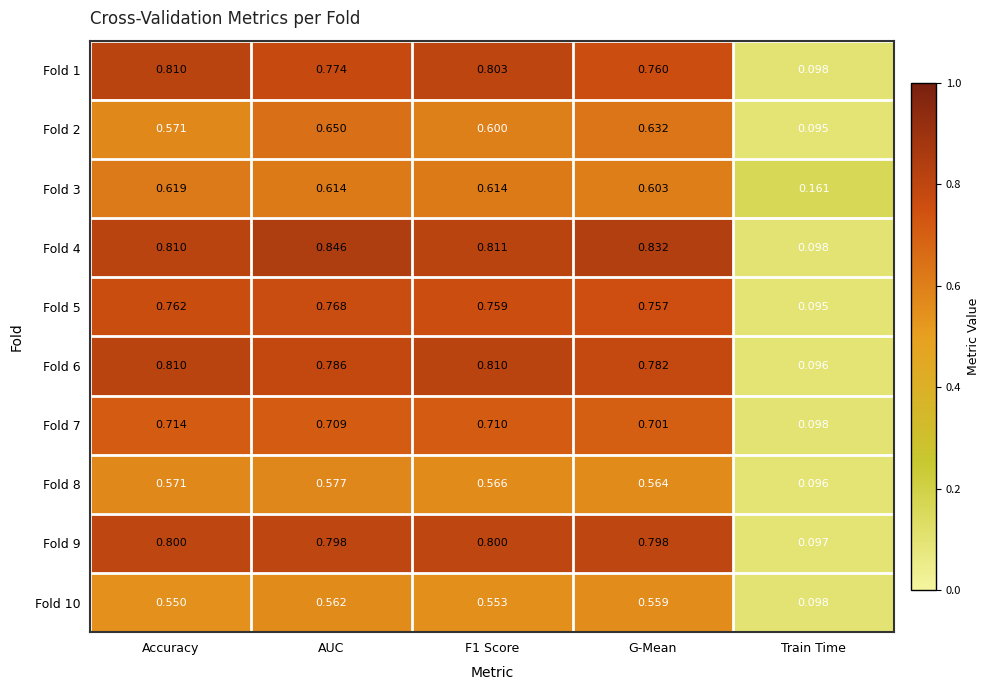

At how many categories does at least one series exceed 0?

5